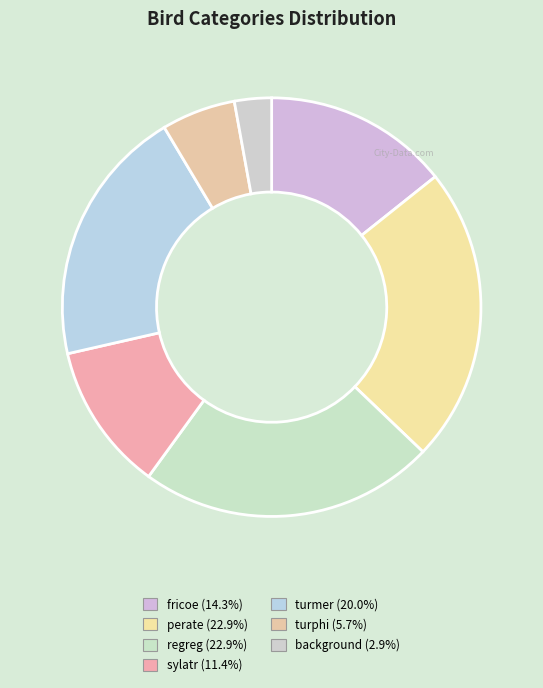

Does perate account for over 50% of the chart?

No